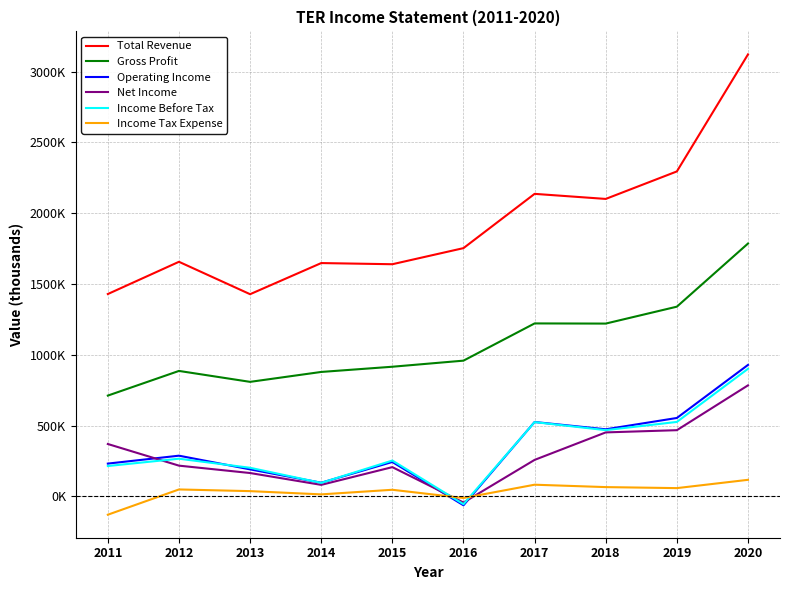

What is the maximum value shown in the chart?

3121500